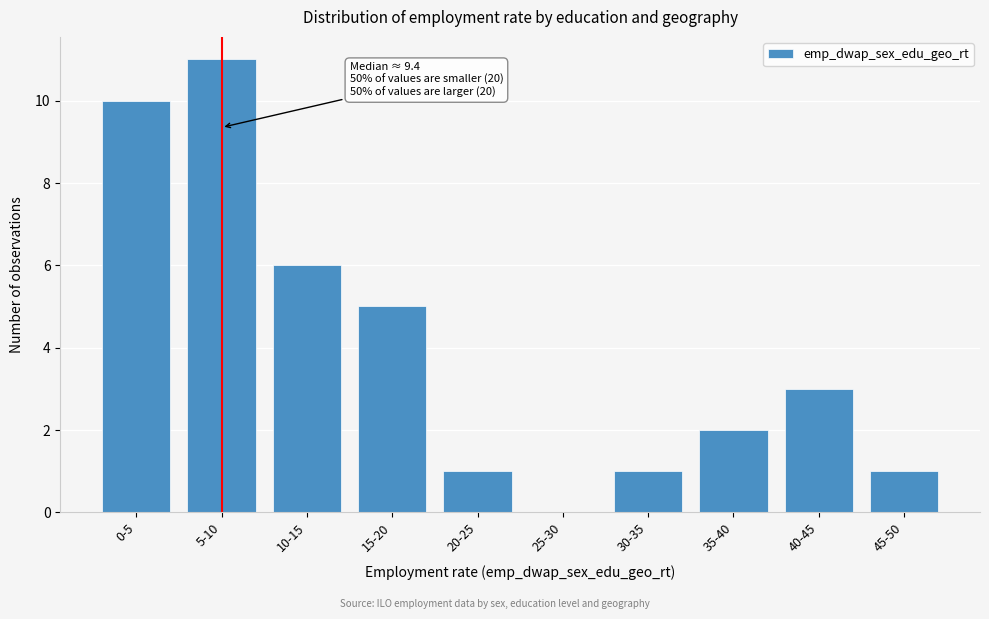

Reading left to right, extract all data points from this chart.

0-5=10	5-10=11	10-15=6	15-20=5	20-25=1	25-30=0	30-35=1	35-40=2	40-45=3	45-50=1